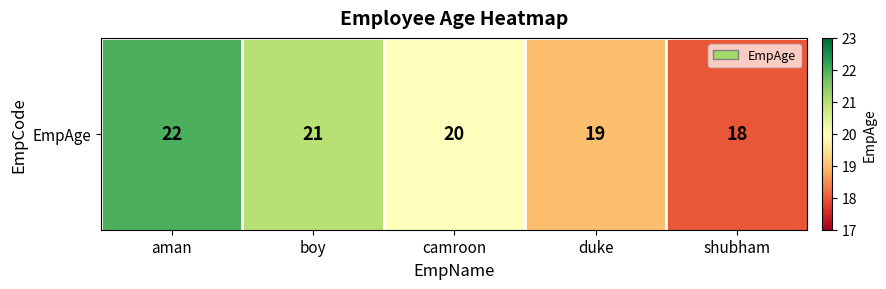

How many values are between 19 and 21?

3